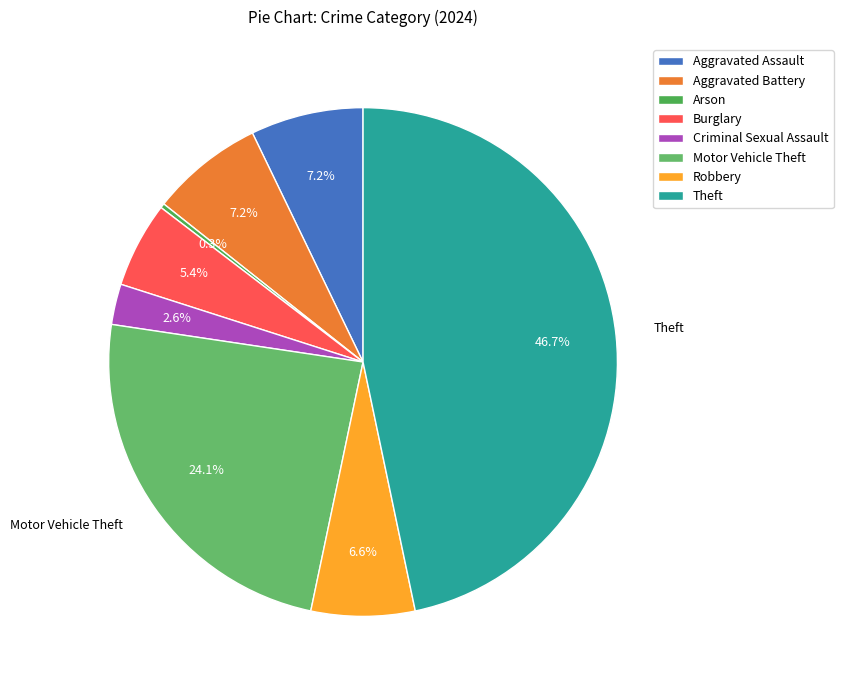

To the nearest percent, what is the combined percentage of Motor Vehicle Theft and Theft?

71%